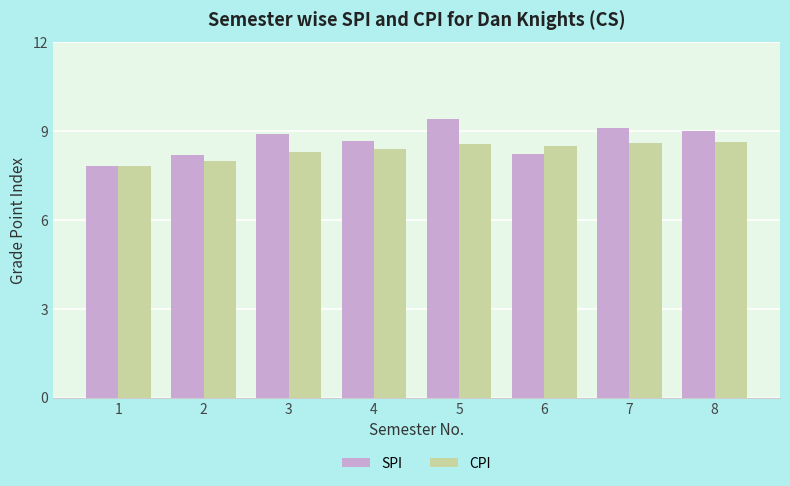

Reading right to left, what are all the values shown in this chart?

SPI: 8=9.0	7=9.1	6=8.2	5=9.4	4=8.7	3=8.9	2=8.2	1=7.8
CPI: 8=8.7	7=8.6	6=8.5	5=8.6	4=8.4	3=8.3	2=8.0	1=7.8